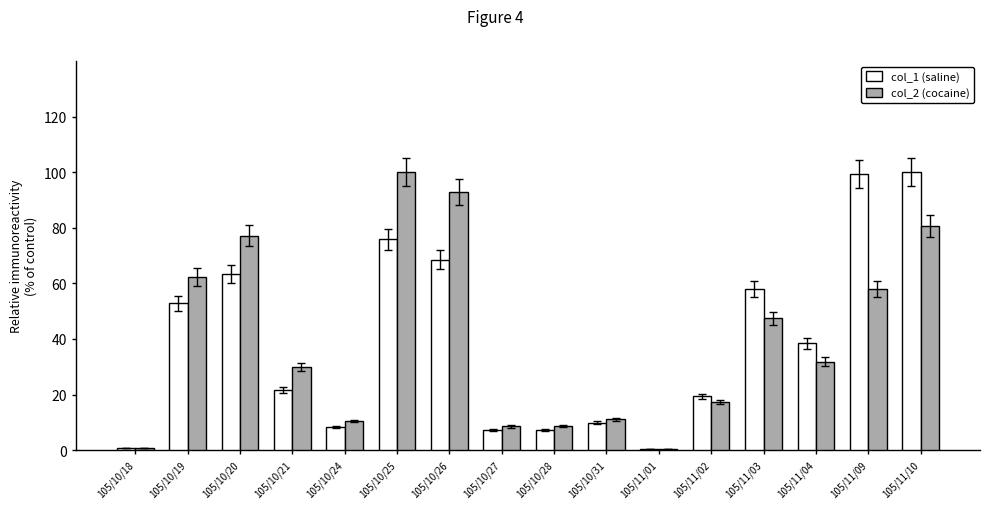

How many values in the col_1 (saline) series exceed 38?

8